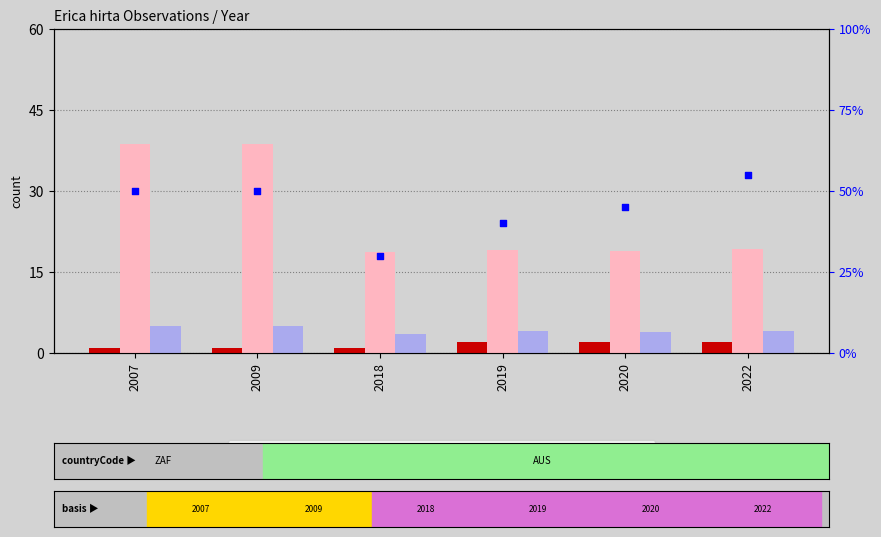

Is the value of rank, Detection Call = ABSENT at 2018 greater than the value of count at 2007?

Yes